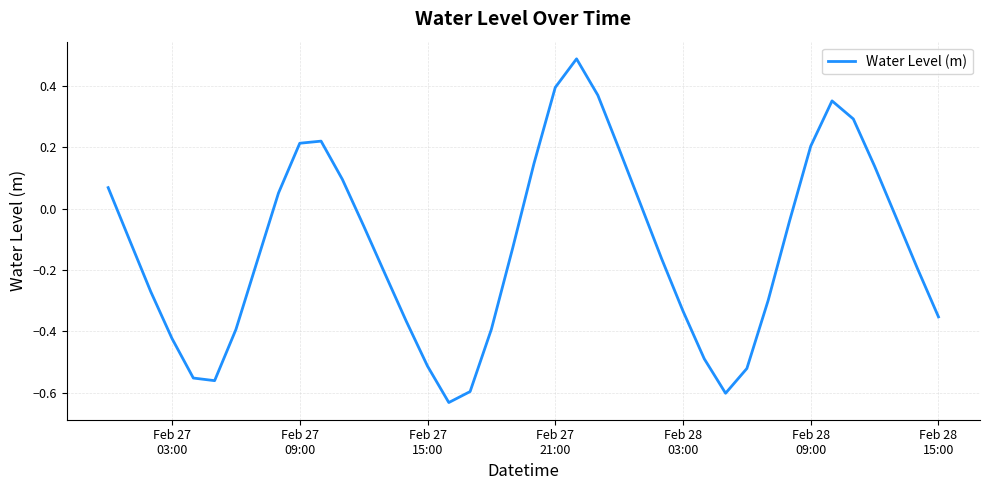

How many series are shown in this chart?

1